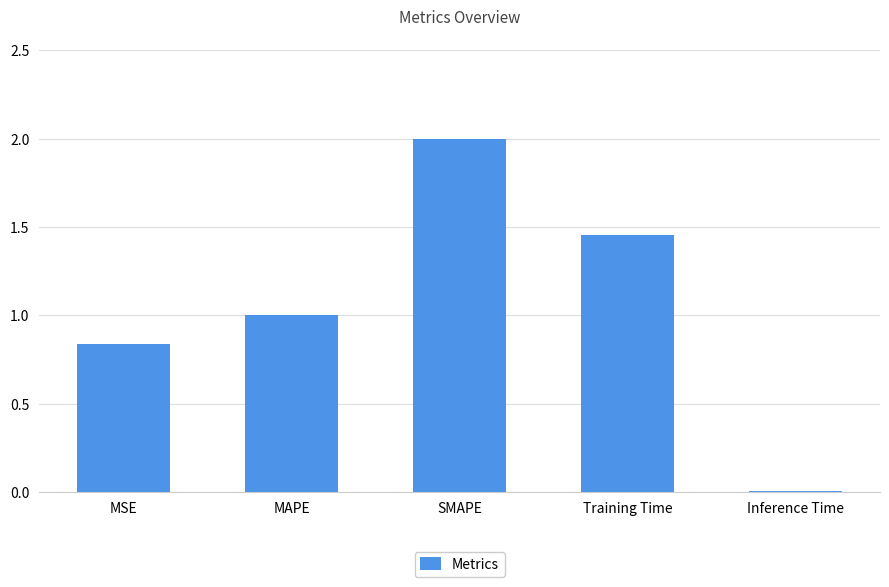

The value at MAPE is 1.0. True or false?

True